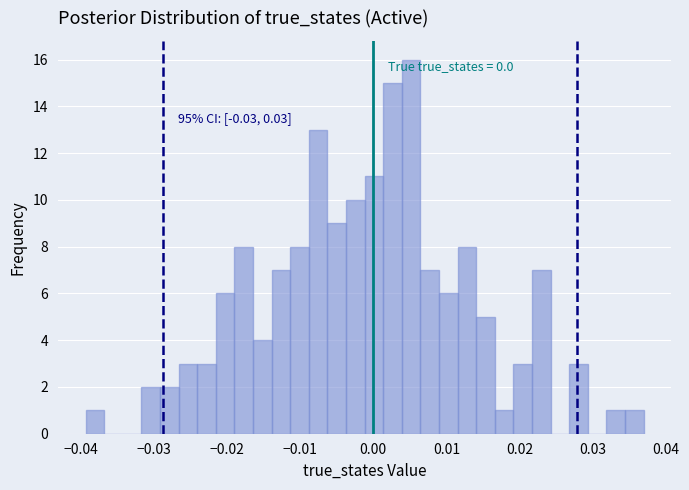

Read against the x-axis, roughly where is the centre of the tallest bar?

0.005